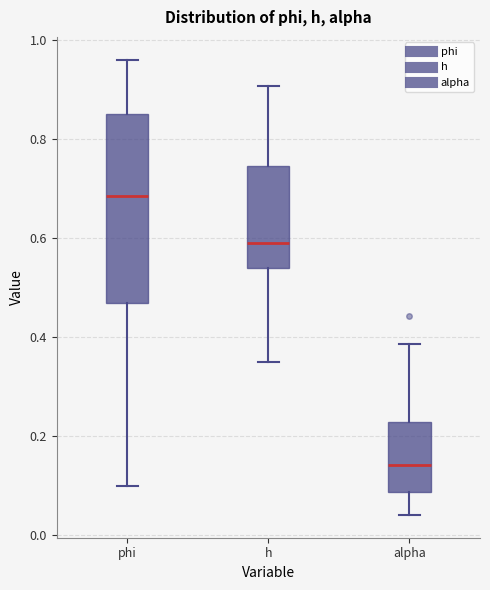

Reading left to right, read every box against the y-axis: the position of its median line, the range the box covers, and the ends of its whiskers. The values are not printed on the chart, so give them approximately, as read against the axis.

phi: median 0.68, box 0.46 to 0.86, whiskers 0.10 to 0.96
h: median 0.60, box 0.54 to 0.74, whiskers 0.34 to 0.90
alpha: median 0.14, box 0.08 to 0.22, whiskers 0.04 to 0.38